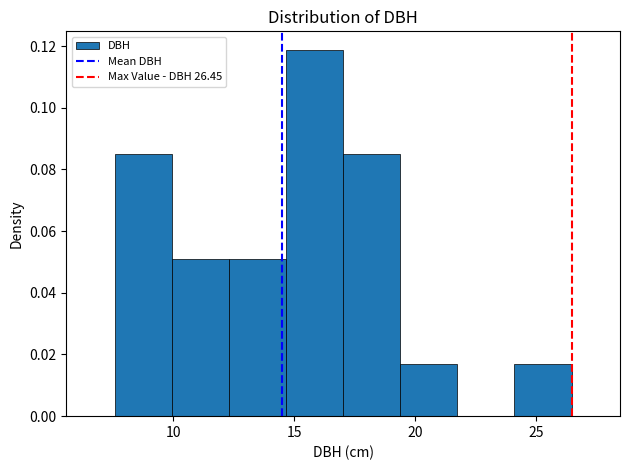

Which range on the x-axis has the tallest bar?

14.5 to 17.0